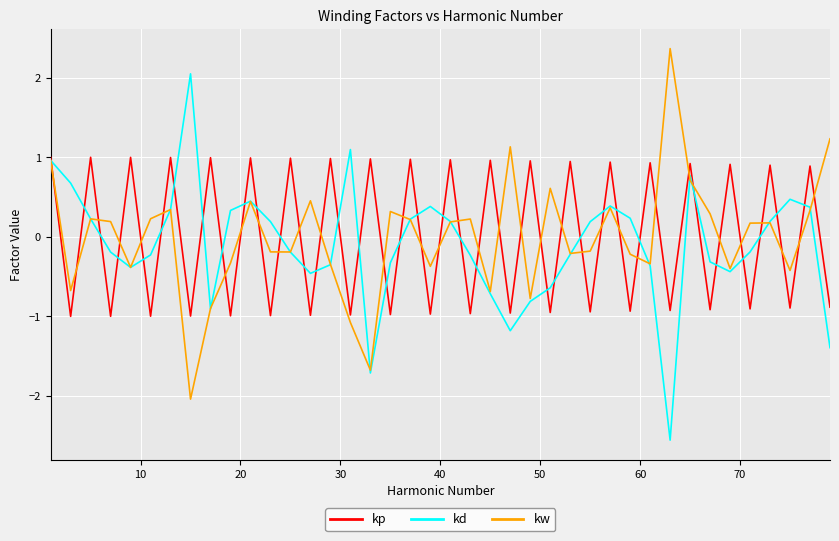

Rank the series by their maximum value, from lowest to highest.

kp, kd, kw